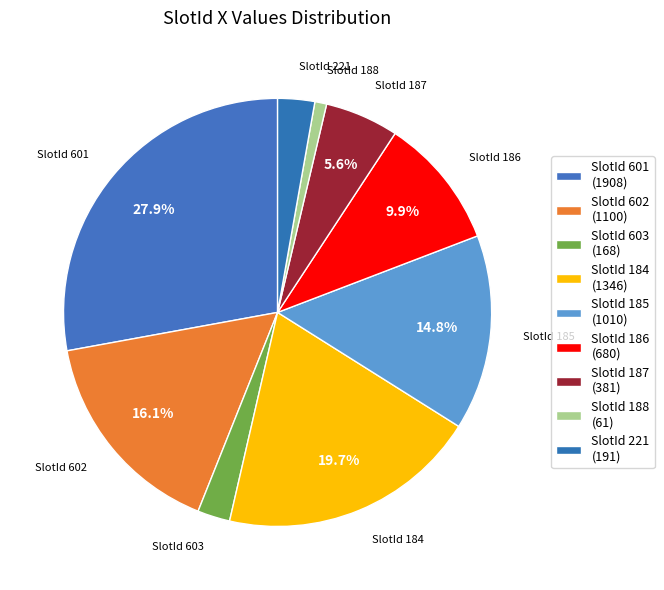

How many segments does this pie chart have?

9